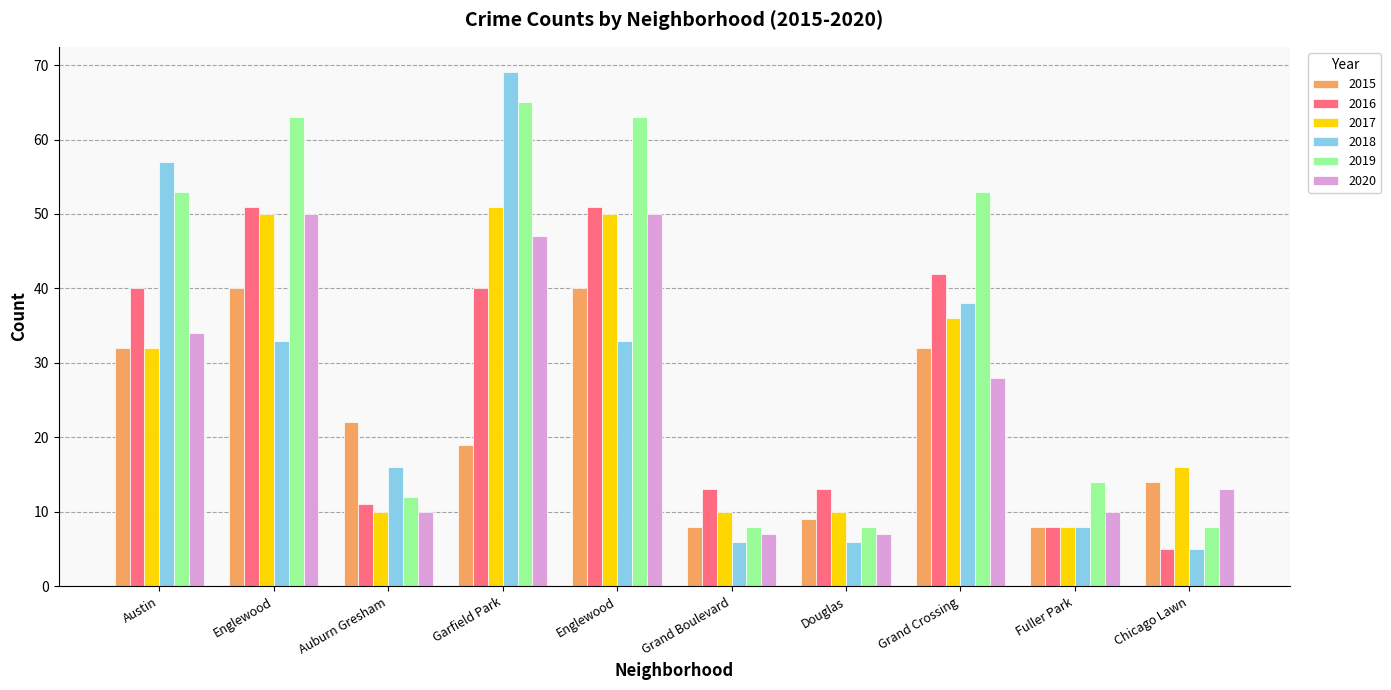

What is the maximum value shown in the chart?

69